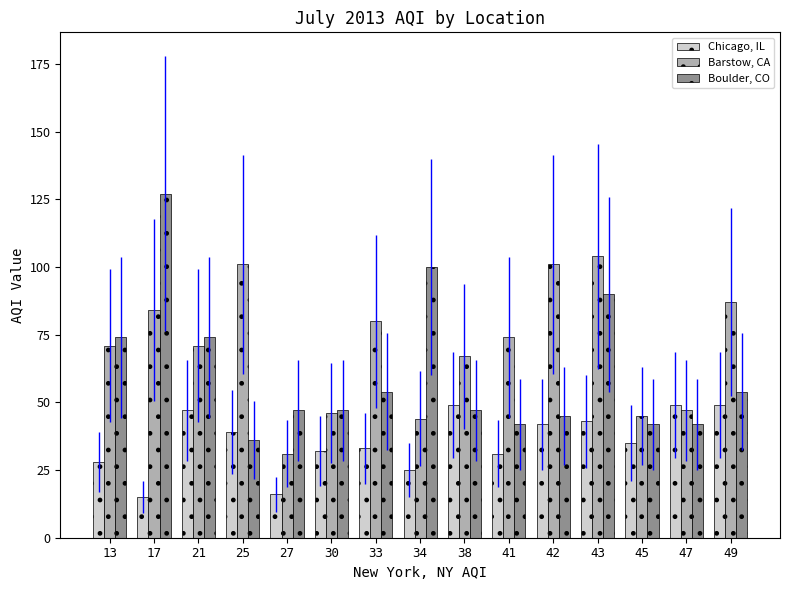

What is the sum of the Chicago, IL values at 42 and 43?

85